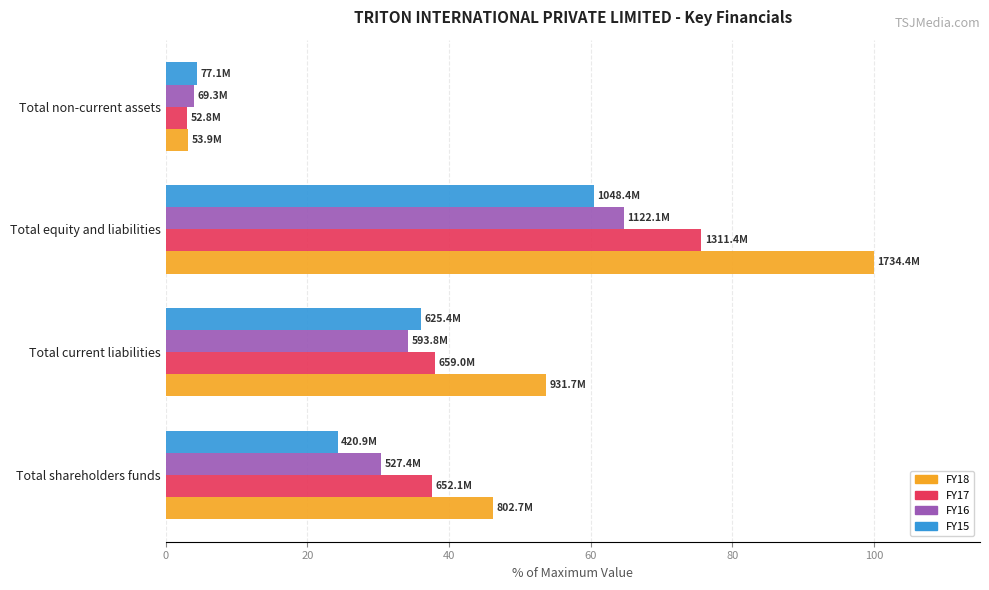

The FY18 series shows 22.8 at Total current liabilities. True or false?

False